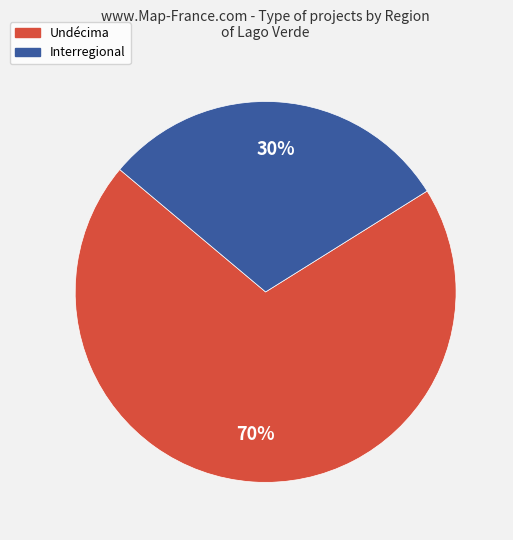

Does any single category account for the majority?

Yes